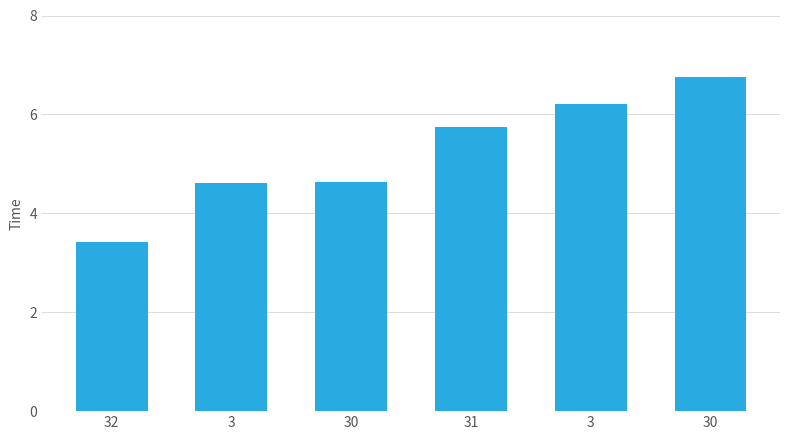

Rank the categories by value from highest to lowest.

30, 3, 31, 30, 3, 32